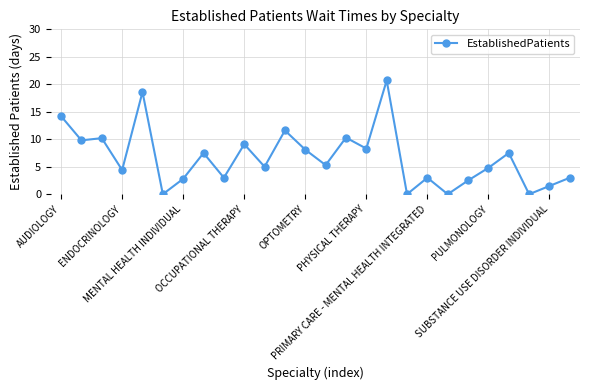

How many distinct data groups are displayed?

1